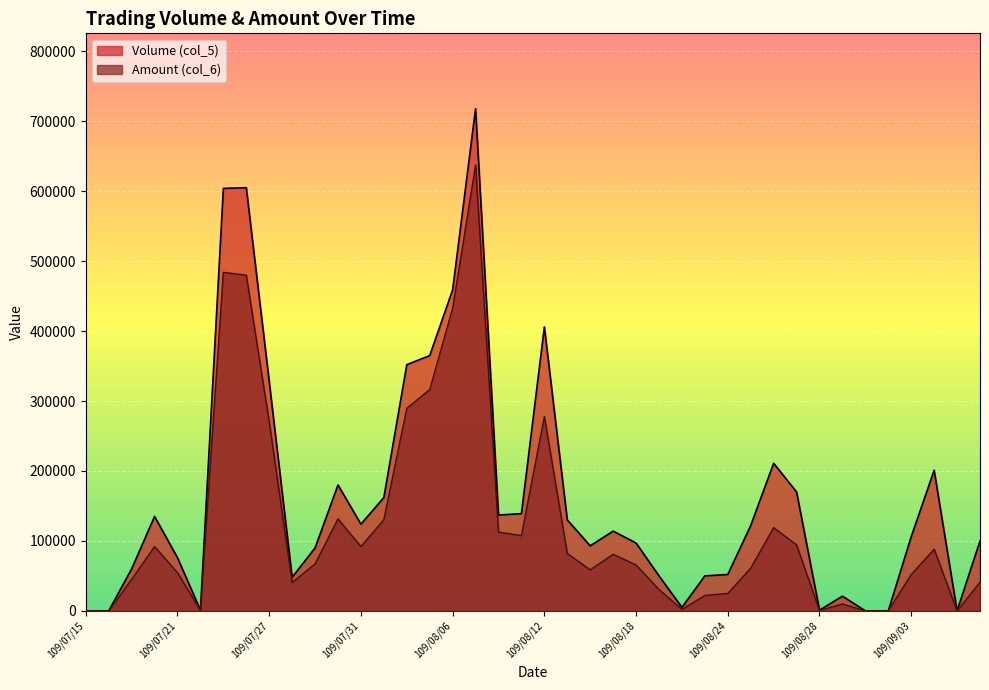

What is the difference between the maximum and minimum values in the Volume (col_5) series?

718000